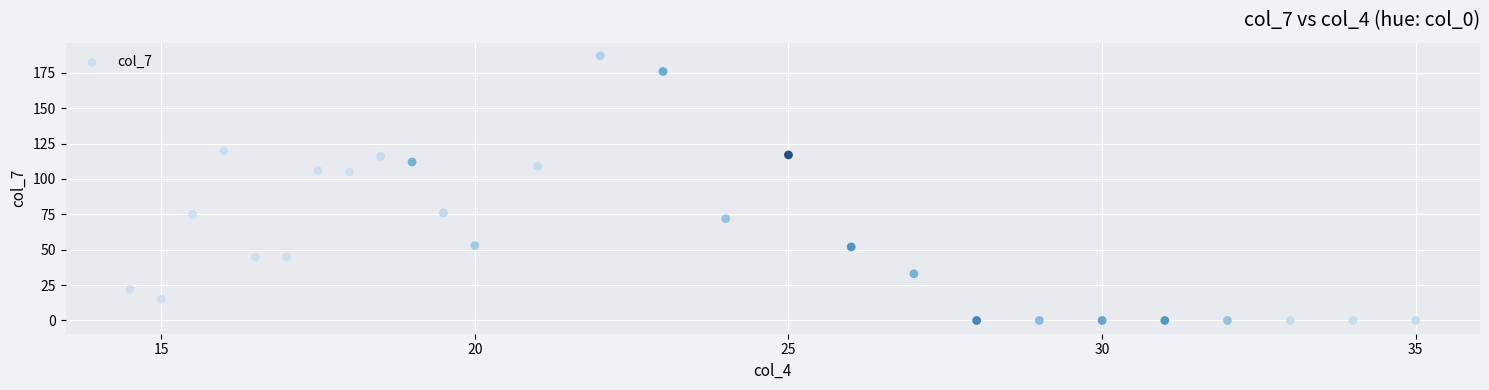

What is the range of Y values (max minus min)?

187